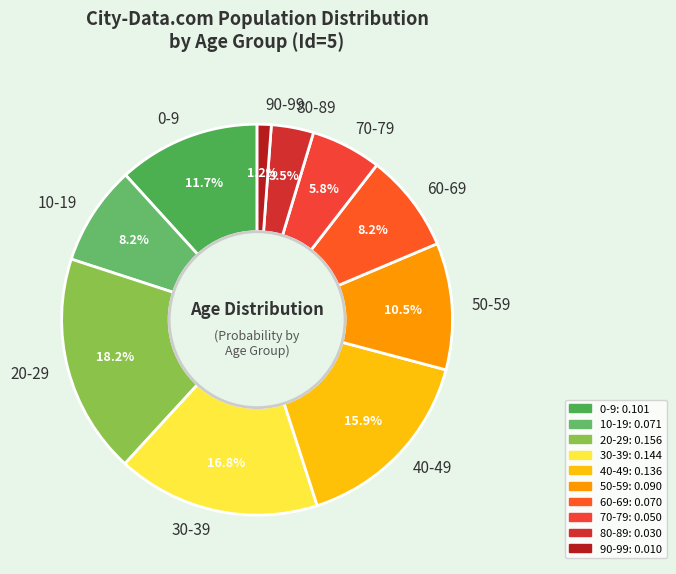

What percentage is the 70-79 slice, to the nearest percent?

6%